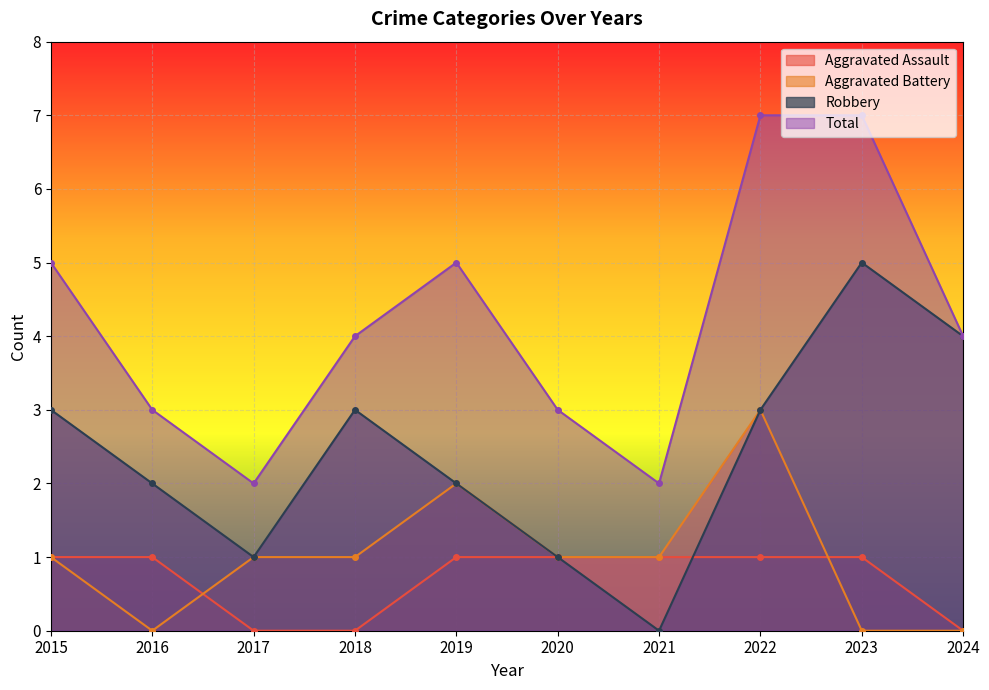

Between 2016 and 2023, which series saw the biggest shift?

Total